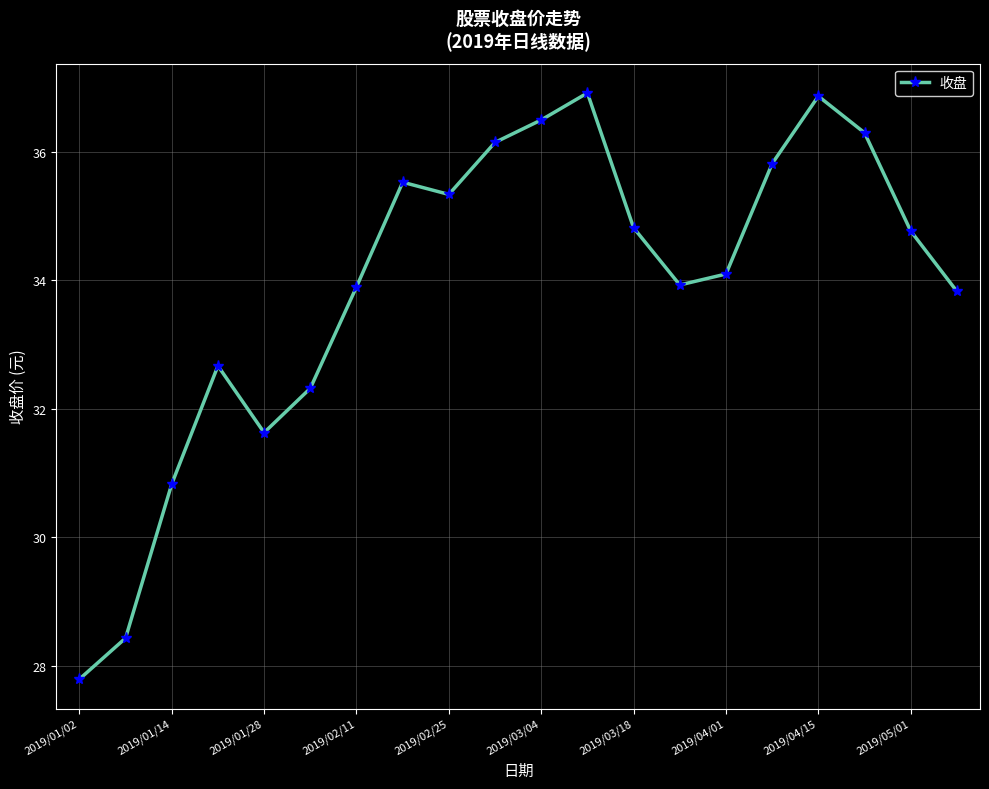

True or false: the data has more than 1 interior local peaks.

True